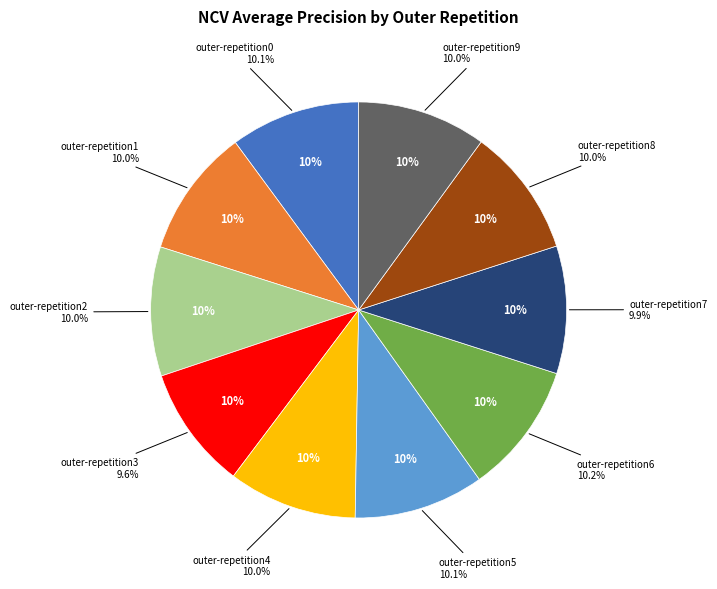

Rank the categories by value from highest to lowest.

outer-repetition6, outer-repetition5, outer-repetition0, outer-repetition2, outer-repetition9, outer-repetition4, outer-repetition8, outer-repetition1, outer-repetition7, outer-repetition3